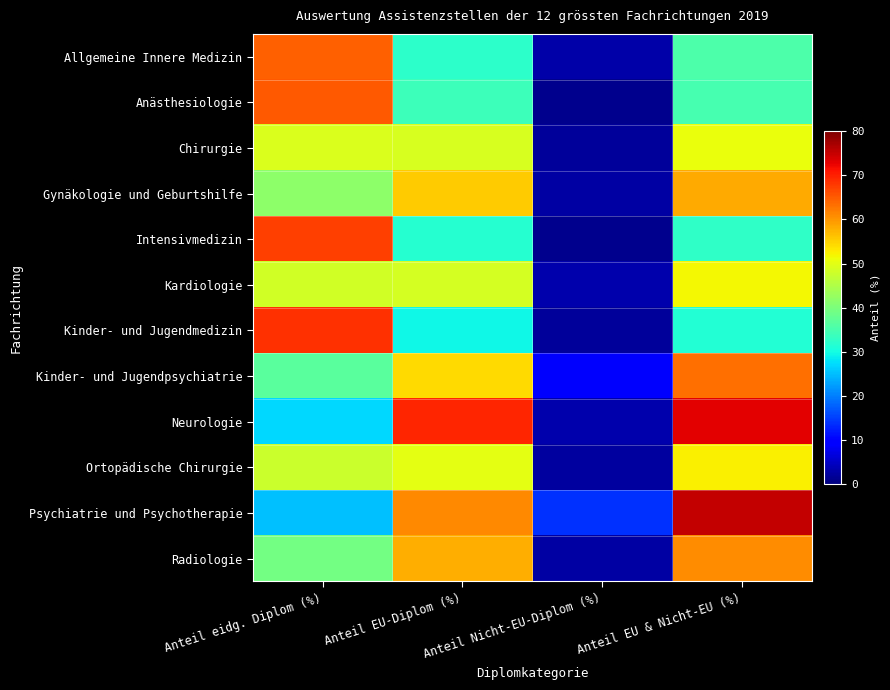

Reading left to right, extract all data points from this chart.

Allgemeine Innere Medizin: Anteil eidg. Diplom (%)=64.6	Anteil EU-Diplom (%)=32.4	Anteil Nicht-EU-Diplom (%)=3.0	Anteil EU & Nicht-EU (%)=35.4
Anästhesiologie: Anteil eidg. Diplom (%)=65.1	Anteil EU-Diplom (%)=33.8	Anteil Nicht-EU-Diplom (%)=1.1	Anteil EU & Nicht-EU (%)=34.9
Chirurgie: Anteil eidg. Diplom (%)=49.1	Anteil EU-Diplom (%)=49.0	Anteil Nicht-EU-Diplom (%)=1.9	Anteil EU & Nicht-EU (%)=50.9
Gynäkologie und Geburtshilfe: Anteil eidg. Diplom (%)=41.8	Anteil EU-Diplom (%)=55.5	Anteil Nicht-EU-Diplom (%)=2.7	Anteil EU & Nicht-EU (%)=58.2
Intensivmedizin: Anteil eidg. Diplom (%)=67.3	Anteil EU-Diplom (%)=31.6	Anteil Nicht-EU-Diplom (%)=1.1	Anteil EU & Nicht-EU (%)=32.7
Kardiologie: Anteil eidg. Diplom (%)=48.2	Anteil EU-Diplom (%)=48.6	Anteil Nicht-EU-Diplom (%)=3.2	Anteil EU & Nicht-EU (%)=51.8
Kinder- und Jugendmedizin: Anteil eidg. Diplom (%)=68.5	Anteil EU-Diplom (%)=29.5	Anteil Nicht-EU-Diplom (%)=2.0	Anteil EU & Nicht-EU (%)=31.5
Kinder- und Jugendpsychiatrie: Anteil eidg. Diplom (%)=36.8	Anteil EU-Diplom (%)=54.3	Anteil Nicht-EU-Diplom (%)=8.9	Anteil EU & Nicht-EU (%)=63.2
Neurologie: Anteil eidg. Diplom (%)=27.1	Anteil EU-Diplom (%)=69.5	Anteil Nicht-EU-Diplom (%)=3.4	Anteil EU & Nicht-EU (%)=72.9
Ortopädische Chirurgie: Anteil eidg. Diplom (%)=47.6	Anteil EU-Diplom (%)=50.2	Anteil Nicht-EU-Diplom (%)=2.3	Anteil EU & Nicht-EU (%)=52.4
Psychiatrie und Psychotherapie: Anteil eidg. Diplom (%)=25.0	Anteil EU-Diplom (%)=61.1	Anteil Nicht-EU-Diplom (%)=13.9	Anteil EU & Nicht-EU (%)=75.0
Radiologie: Anteil eidg. Diplom (%)=39.4	Anteil EU-Diplom (%)=58.0	Anteil Nicht-EU-Diplom (%)=2.7	Anteil EU & Nicht-EU (%)=60.6